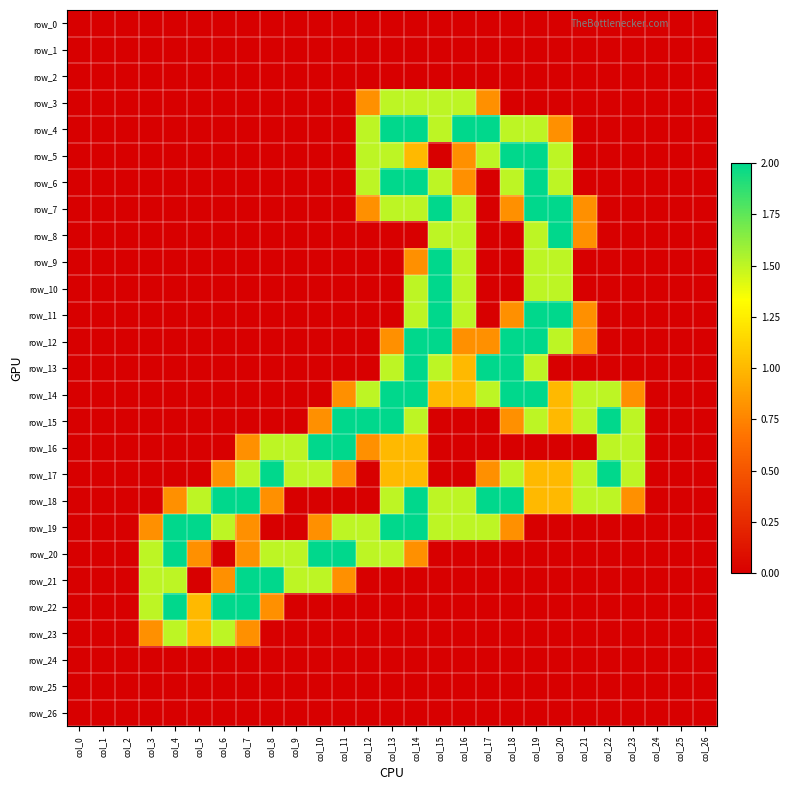

At which category is the sum across all series the highest?

col_14